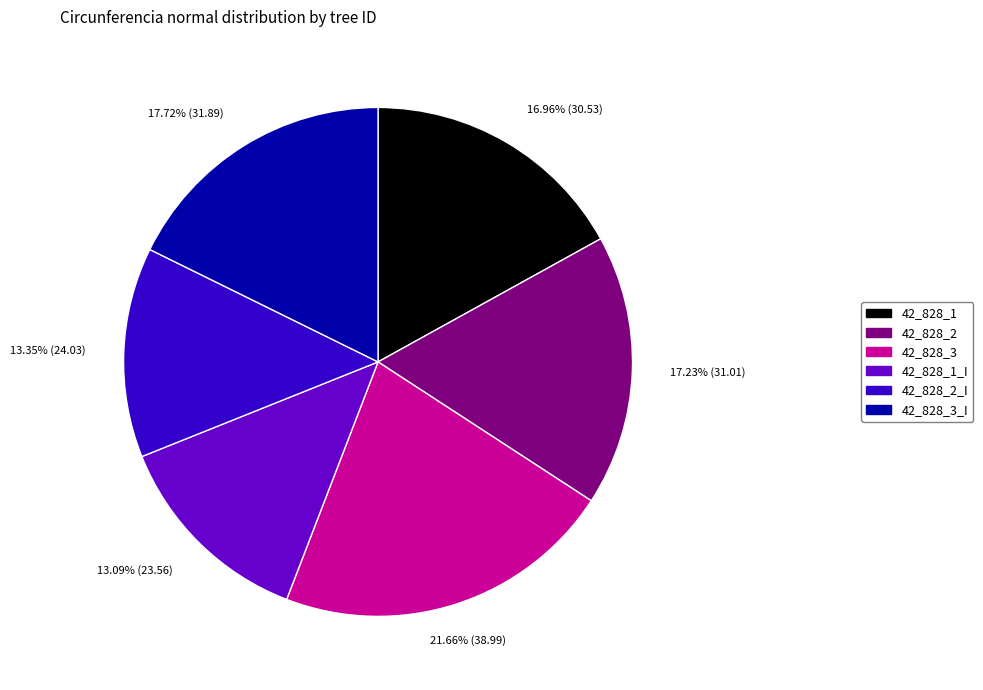

Does any single category account for the majority?

No